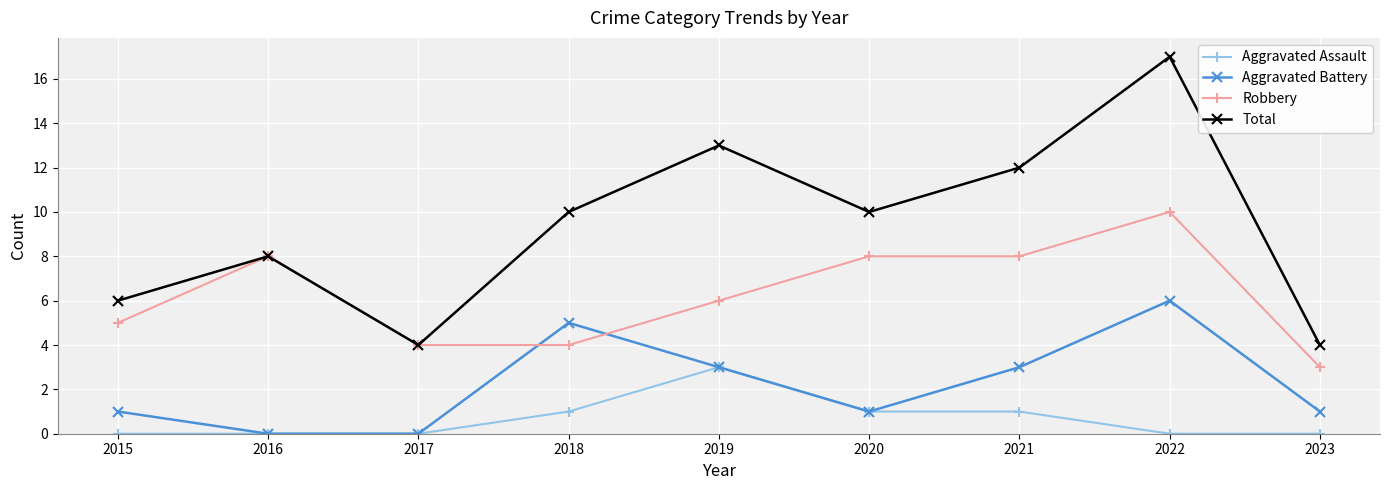

What is the difference between the maximum and minimum values in the Total series?

13